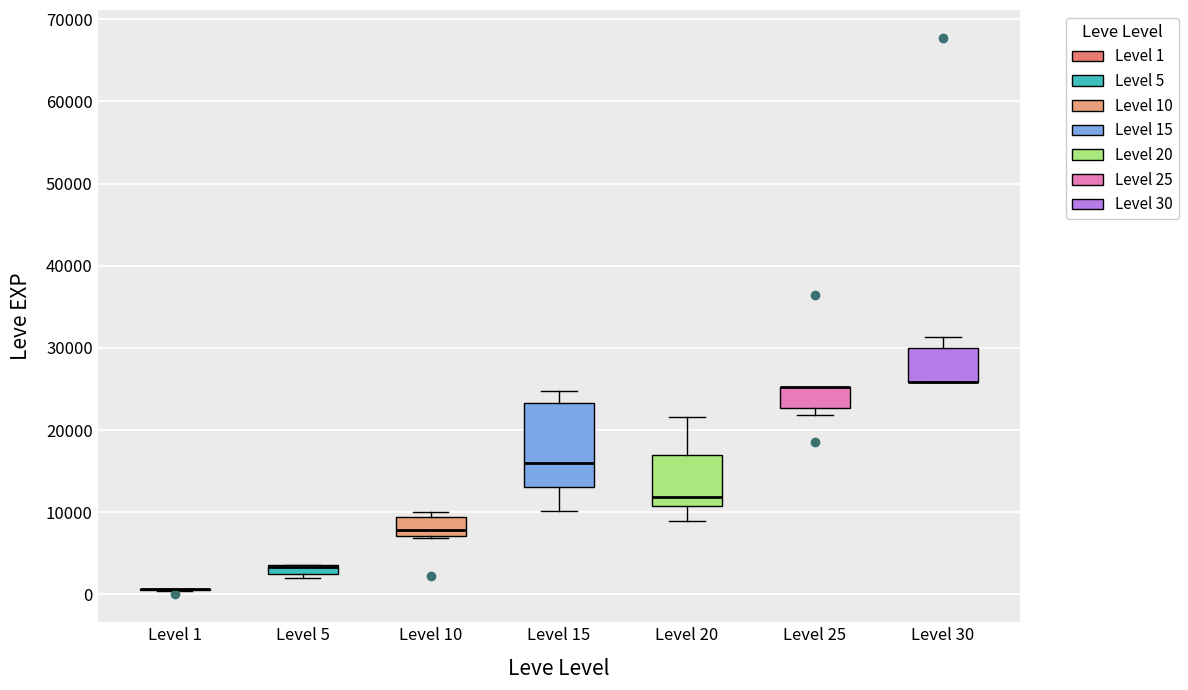

Where is the upper edge of the box for Level 25 on the y-axis? The values are not printed on the chart, so give them approximately, as read against the axis.

25000